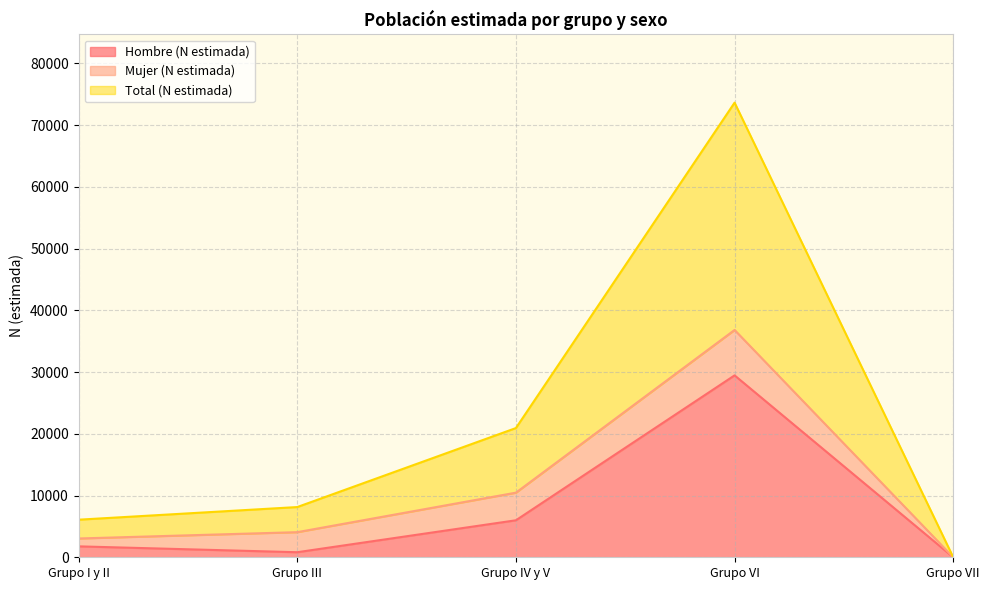

What is the label of the 2nd point from the right?

Grupo VI